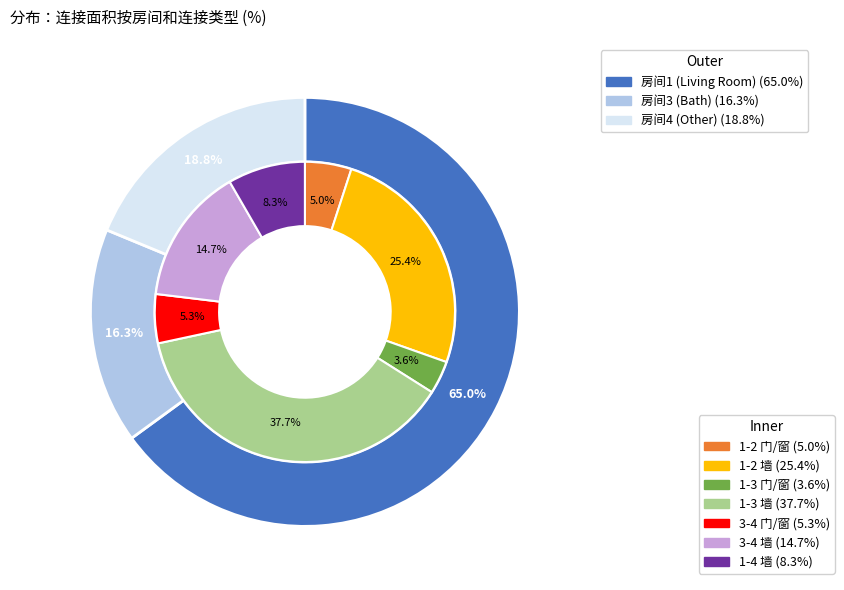

Between Living Room (1-2 墙) and Bath (3-4 墙), which is larger?

Living Room (1-2 墙)